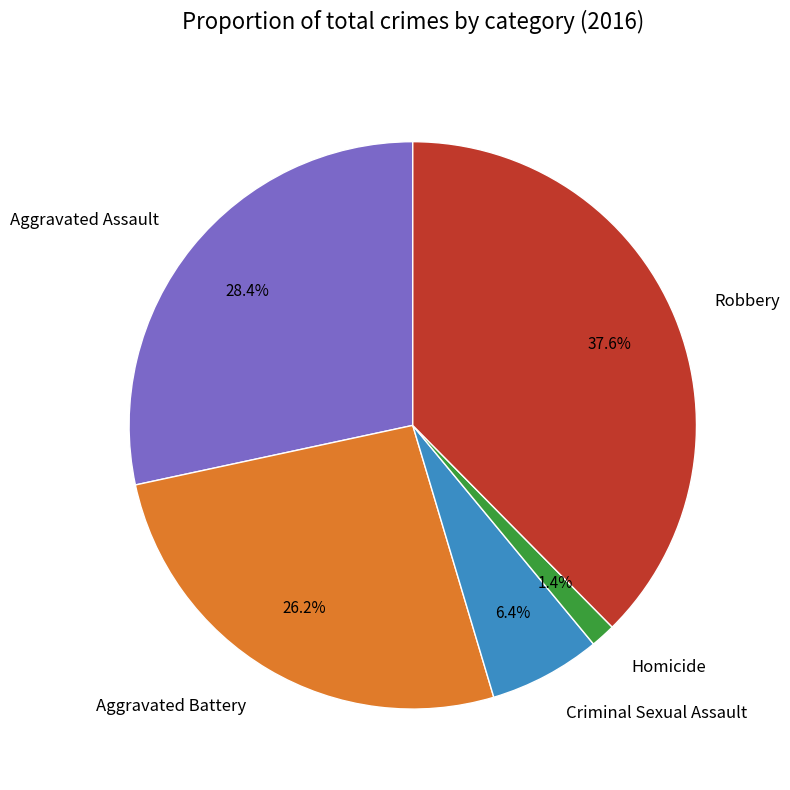

Approximately how many times larger is the value at Criminal Sexual Assault compared to Aggravated Assault?

0.2